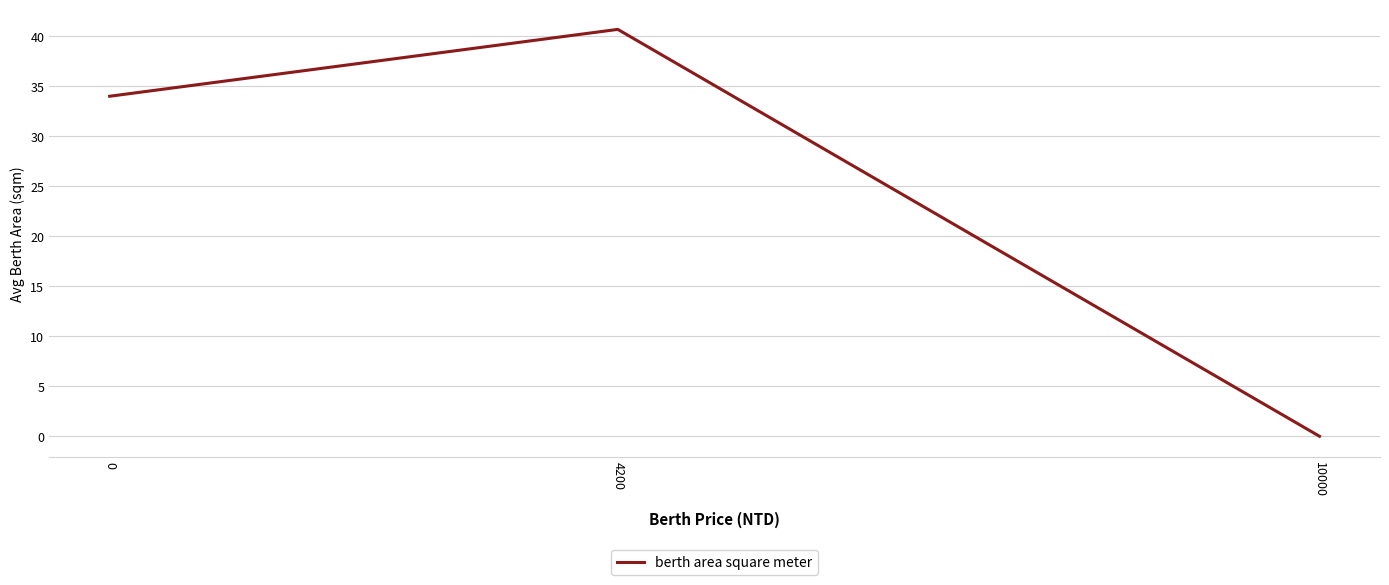

What is the ratio of the value at 4200 to the value at 0?

1.2